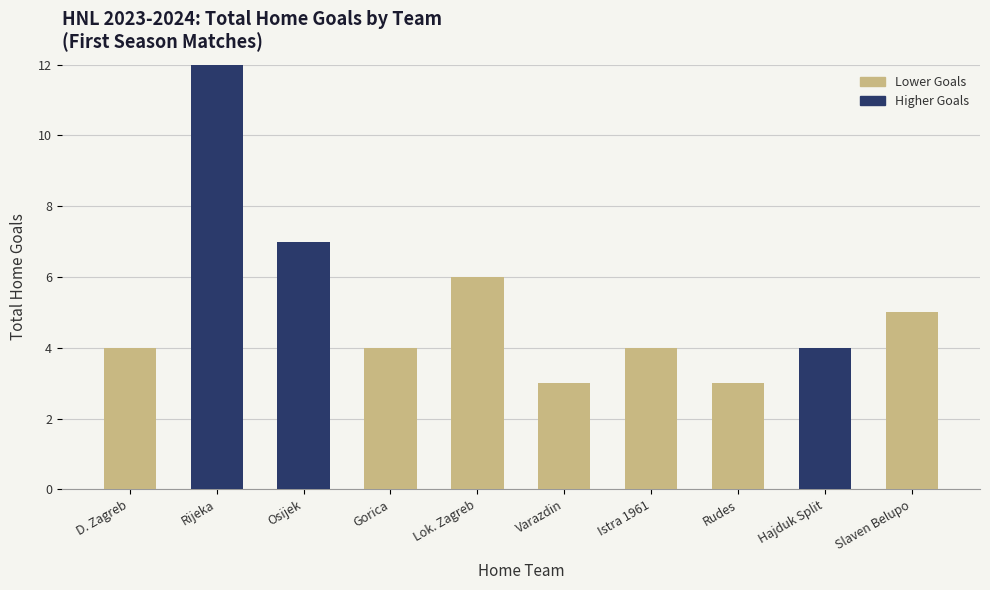

Count the number of categories in the chart.

10